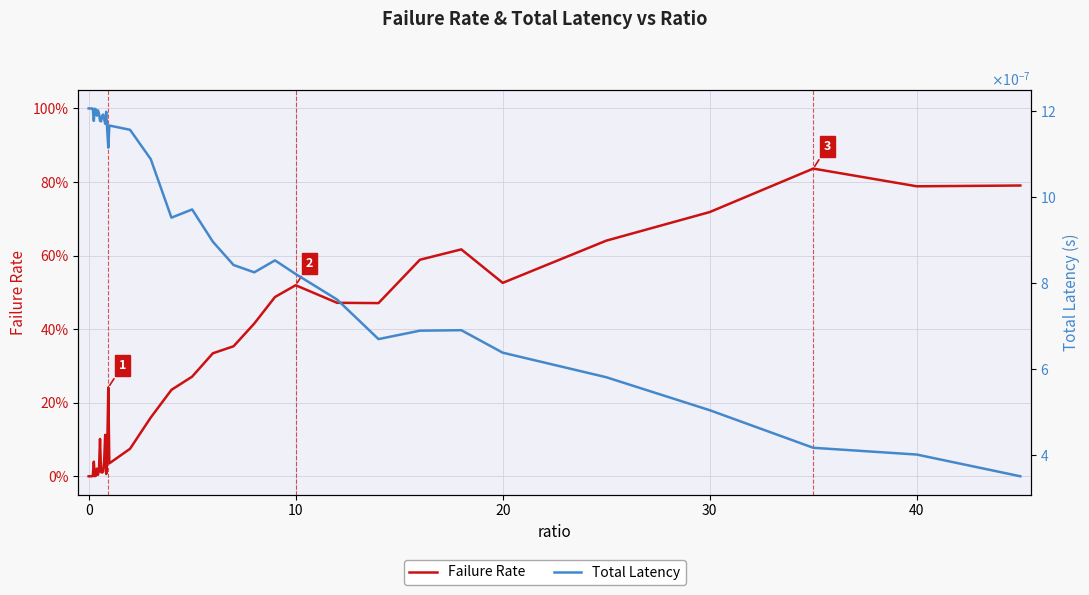

The value of Total Latency at 8 is 0.0. True or false?

False